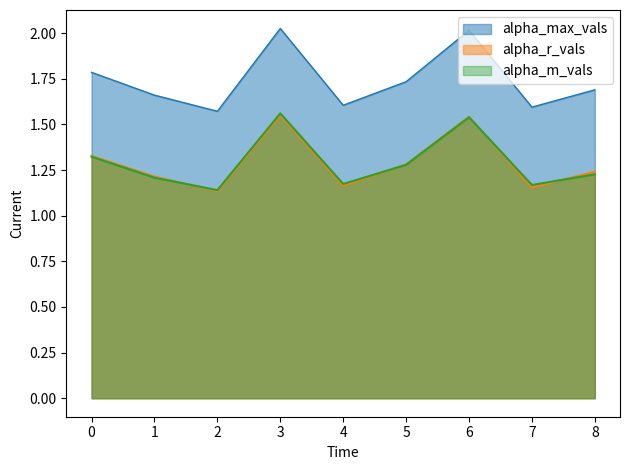

Does the chart display data point markers on the line(s)?

No